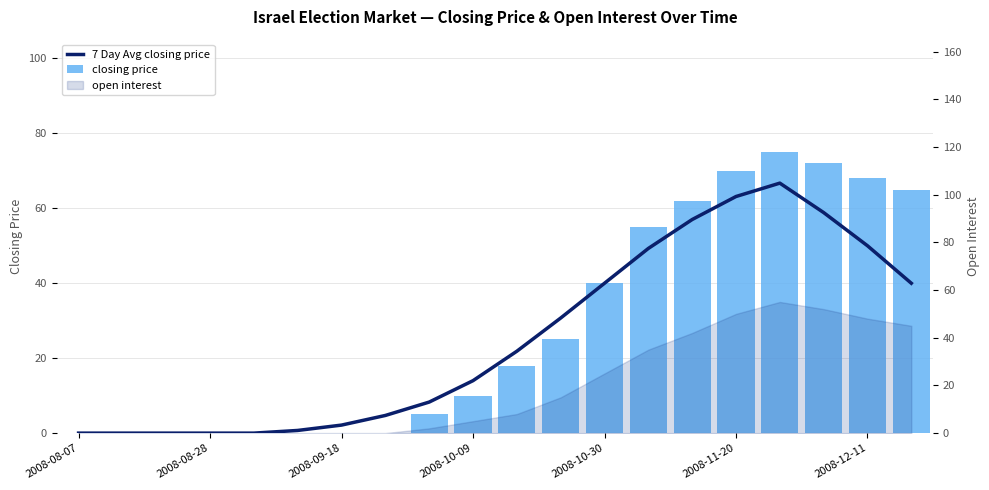

What is the average value of the closing price series?

28.2